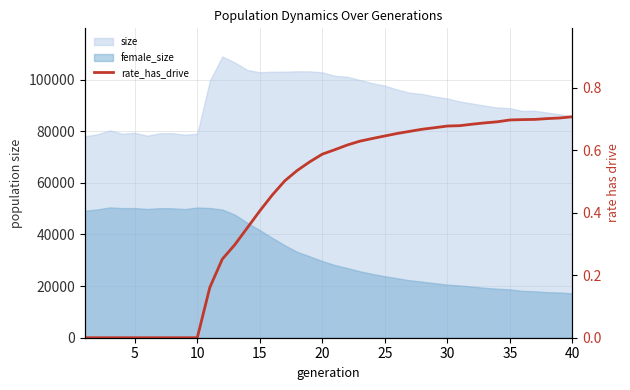

How many lines are shown in the chart?

1